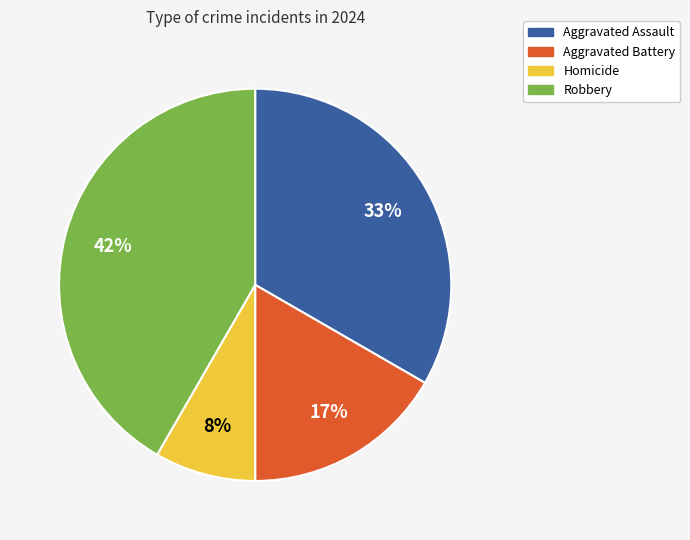

Is it true that Aggravated Battery is 17% of the pie?

True